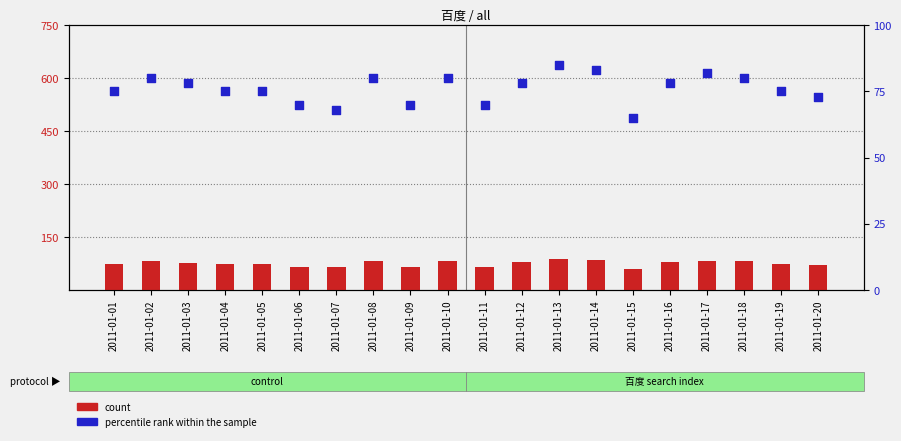

At which category is the sum across all series the highest?

2011-01-13